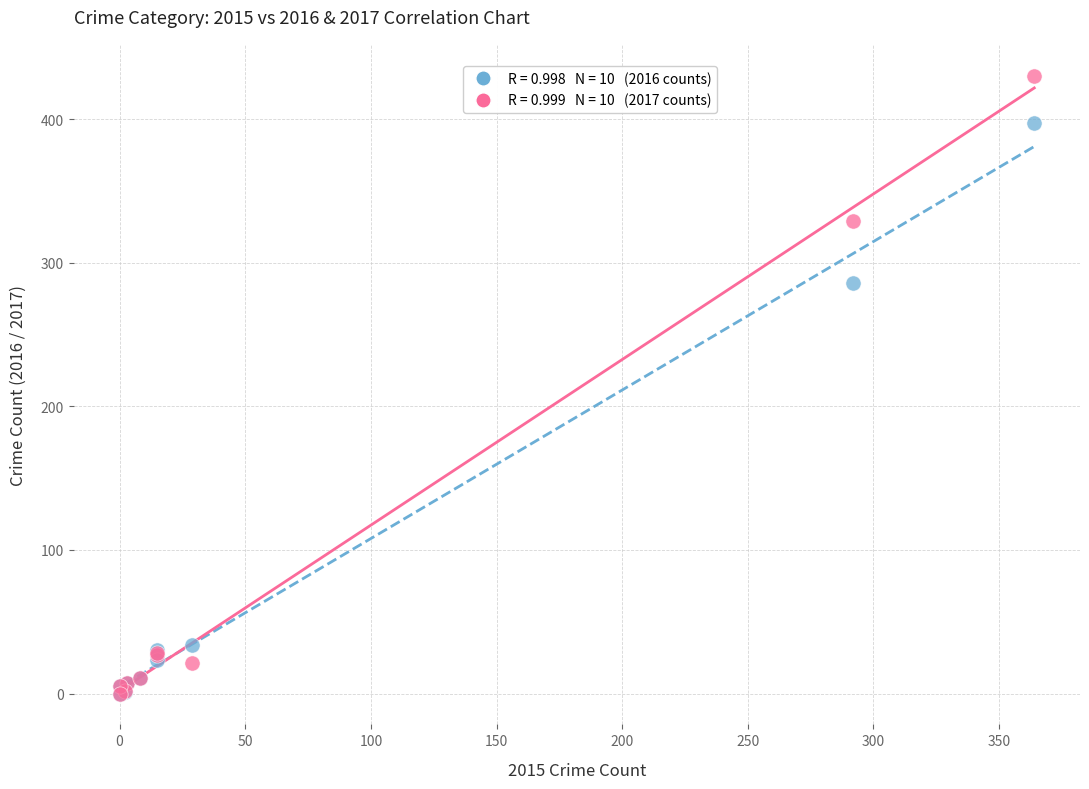

Across all series, what Y value is closest to 215?

286